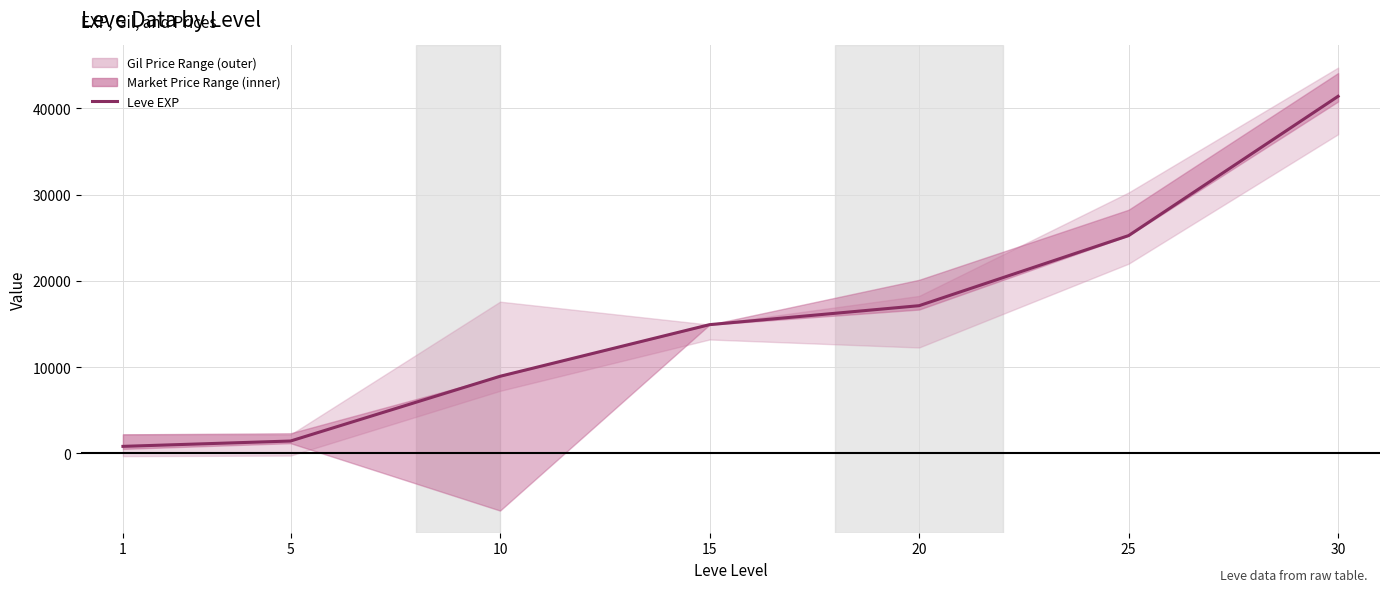

List the labels in order of value, largest first.

30, 25, 20, 15, 10, 5, 1